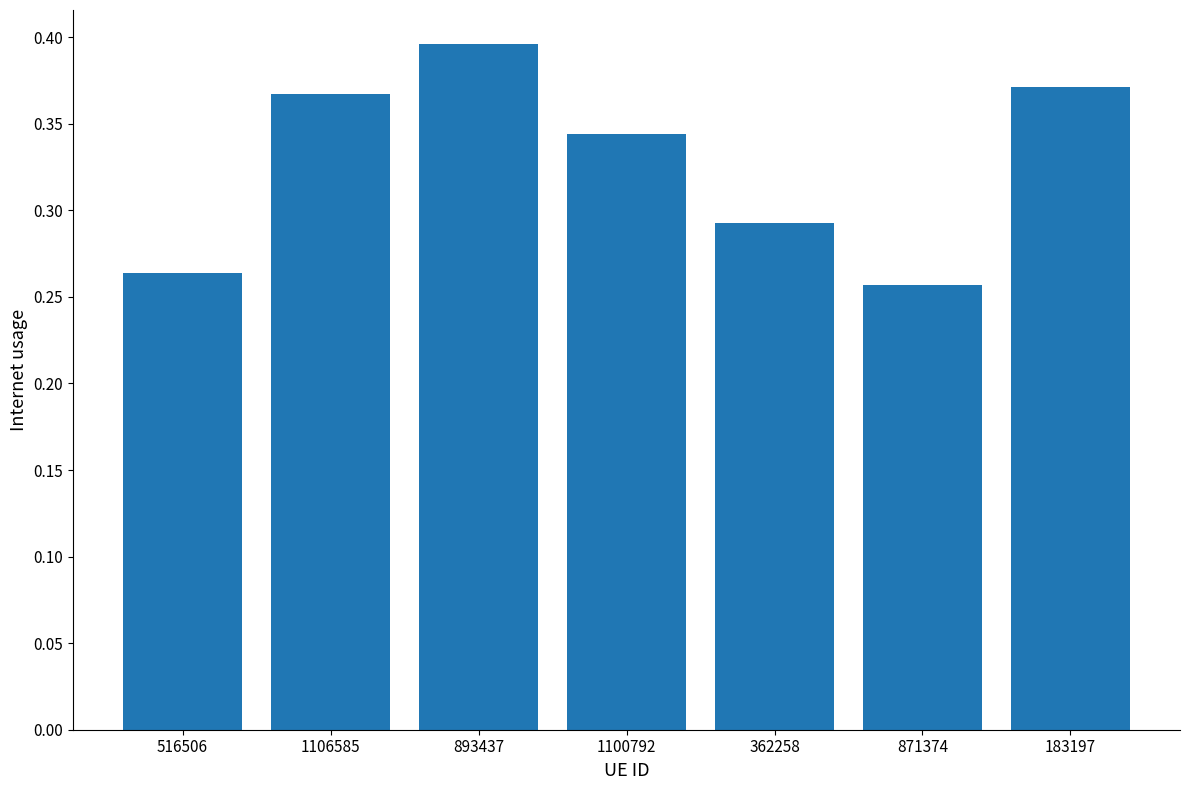

Which has a higher value, 362258 or 893437?

893437